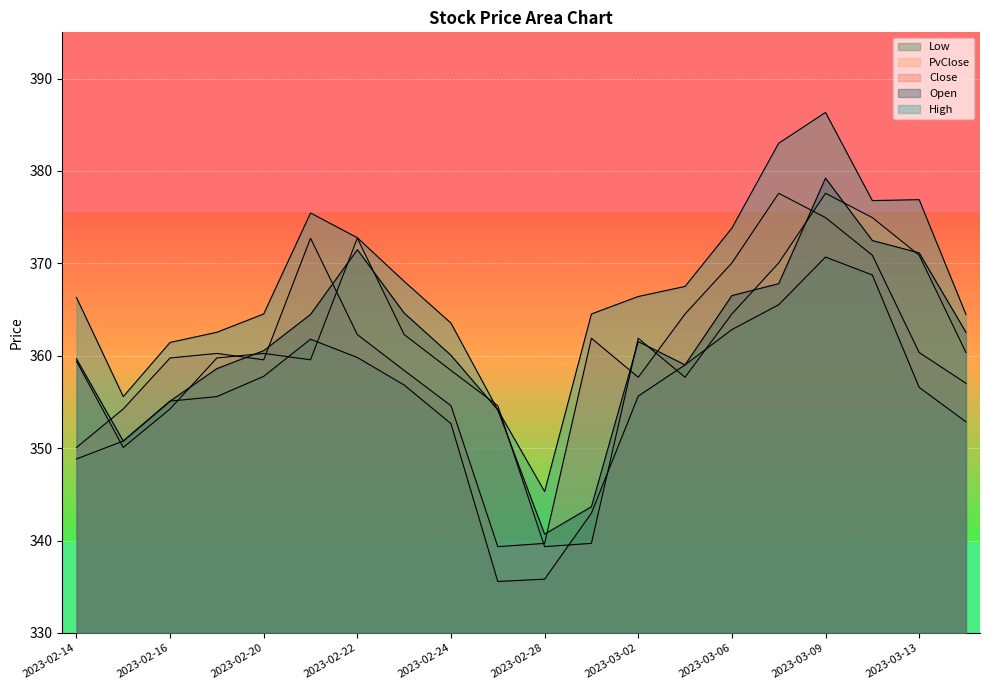

How many values in the Close series exceed 360?

10